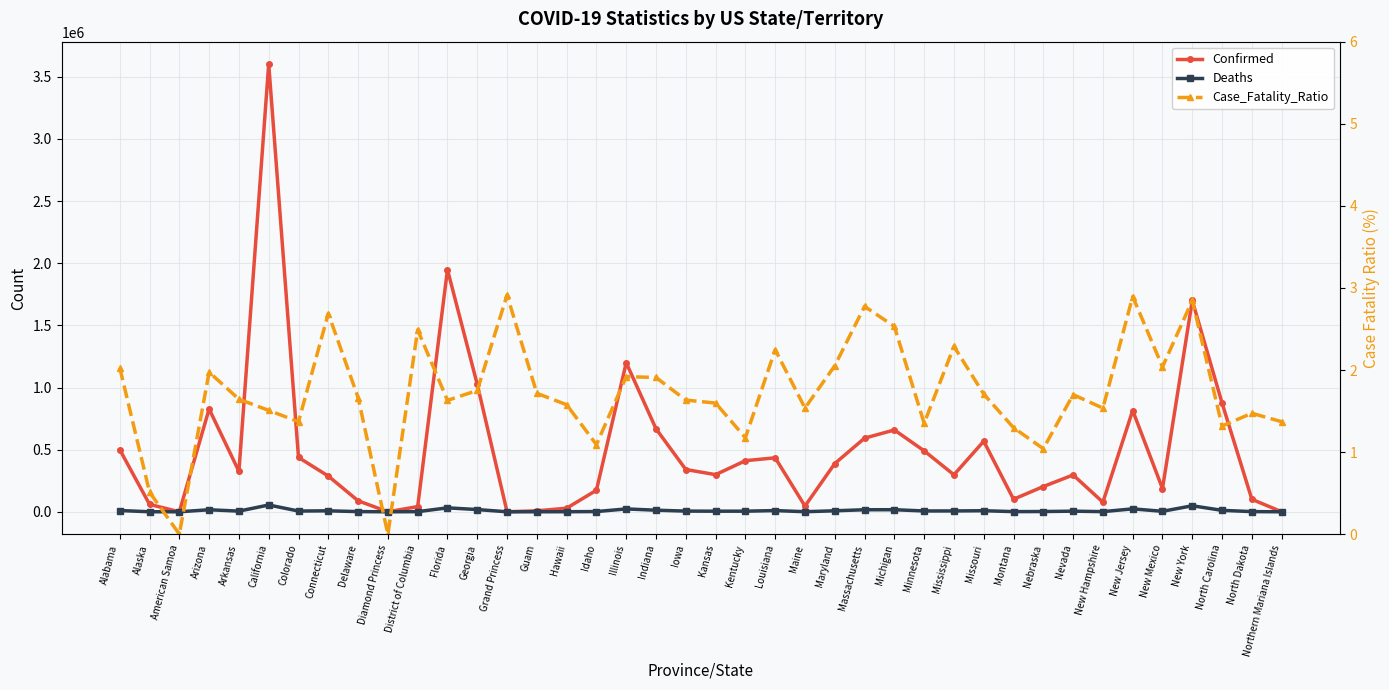

In Case_Fatality_Ratio, how many points are lower than both neighbors (excluding endpoints)?

12